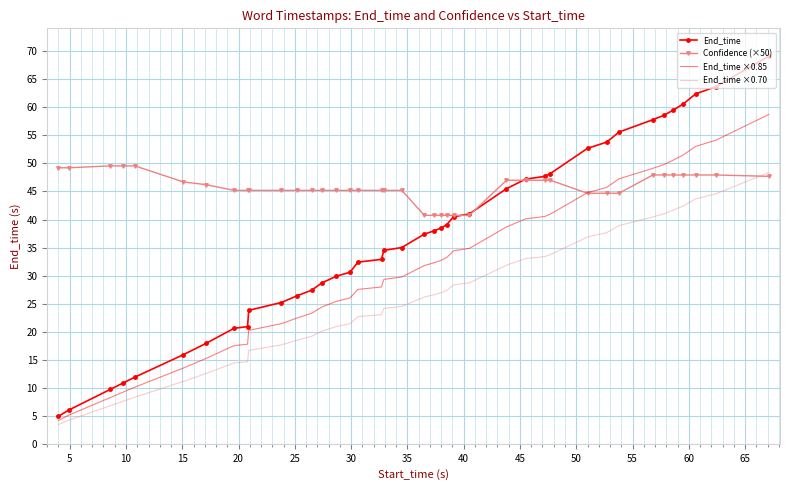

List the series in order of their overall mean, highest first.

Confidence (×50), End_time, End_time ×0.85, End_time ×0.70